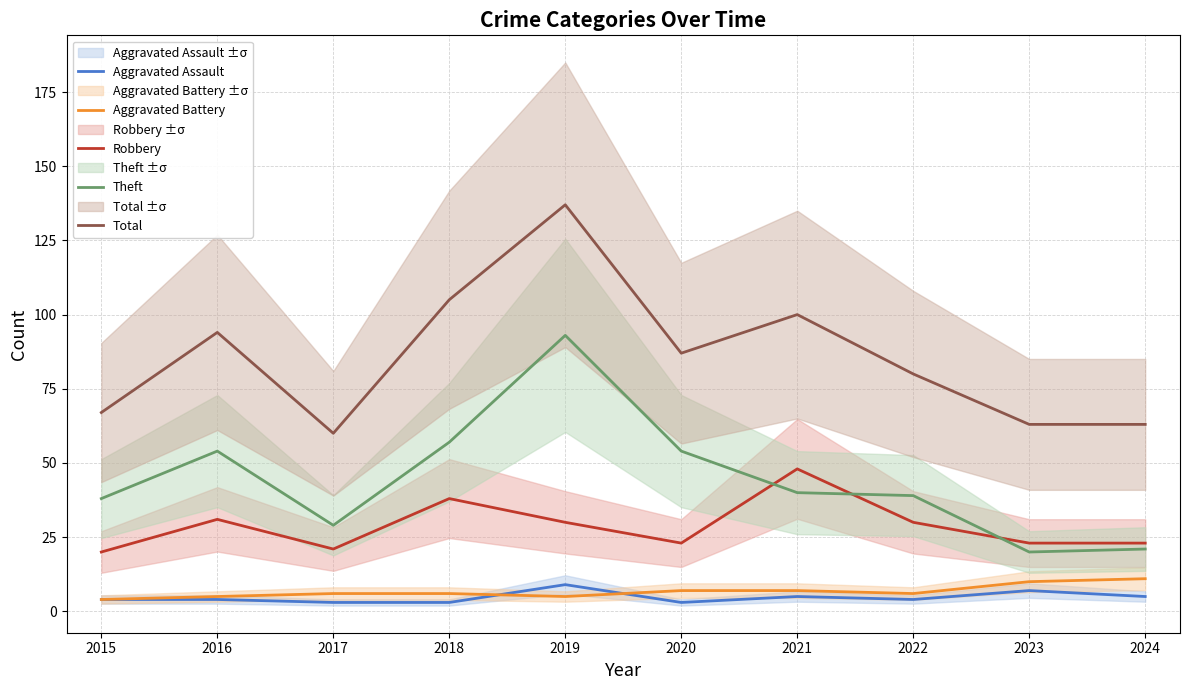

True or false: Theft has more than 0 points higher than both neighbors.

True